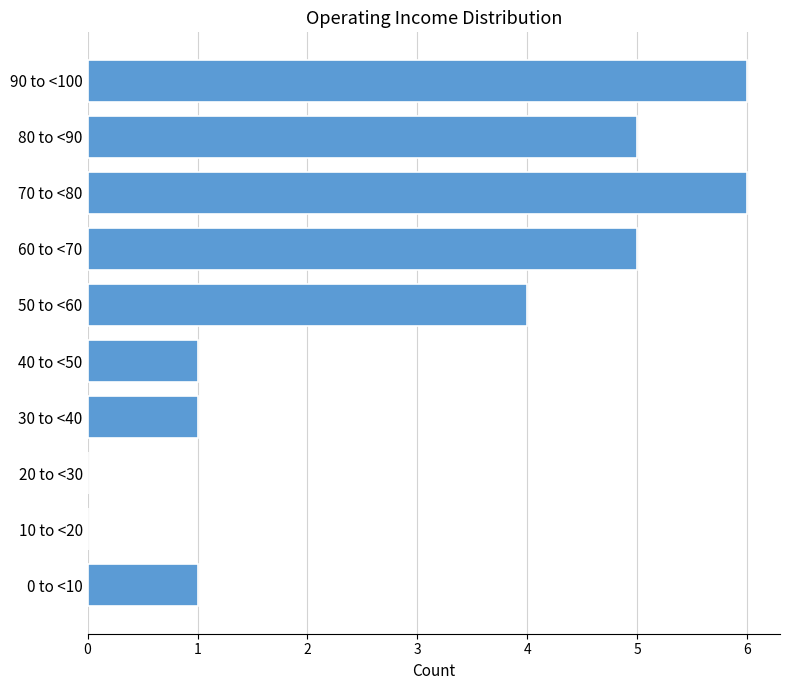

Reading bottom to top, transcribe all the data shown in this chart.

0 to <10=1	10 to <20=0	20 to <30=0	30 to <40=1	40 to <50=1	50 to <60=4	60 to <70=5	70 to <80=6	80 to <90=5	90 to <100=6